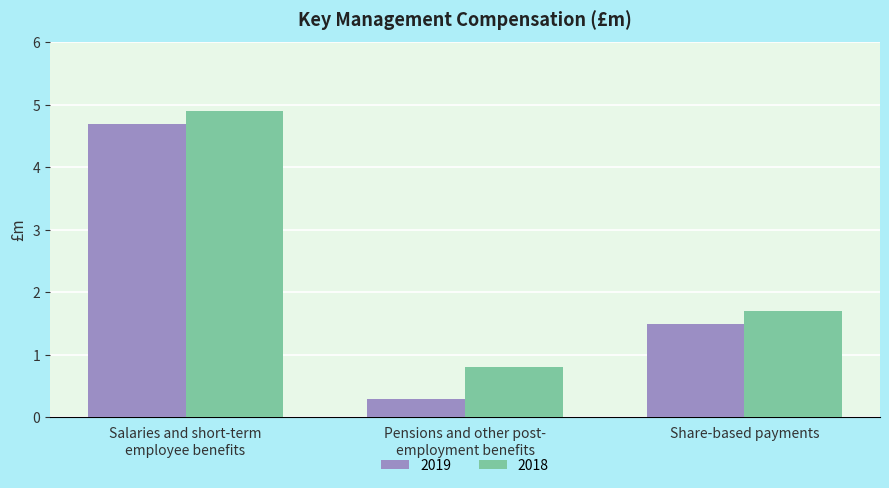

Reading right to left, extract all data points from this chart.

2019: 1.5	0.3	4.7
2018: 1.7	0.8	4.9